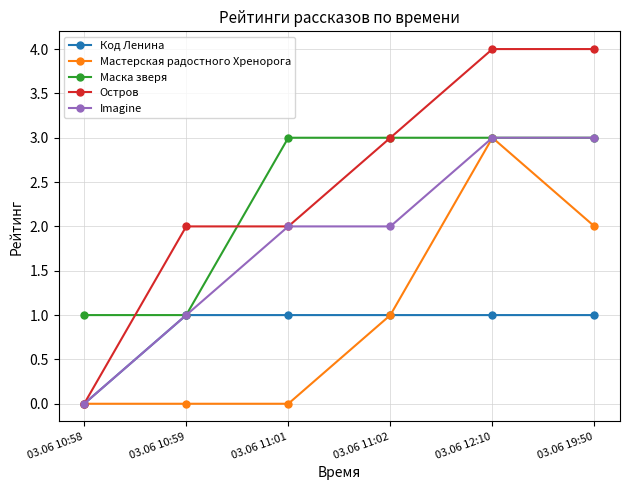

What is the maximum value shown in the chart?

4